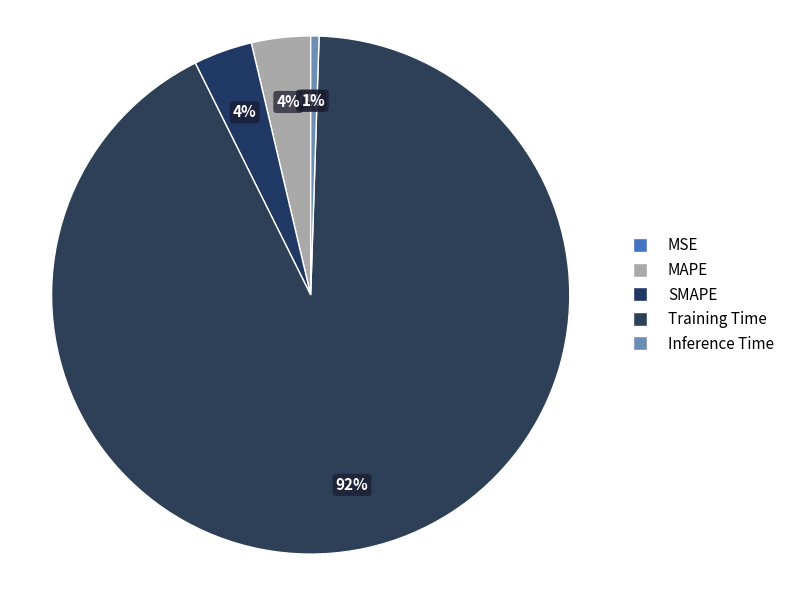

True or false: MSE accounts for 0% of the total.

True